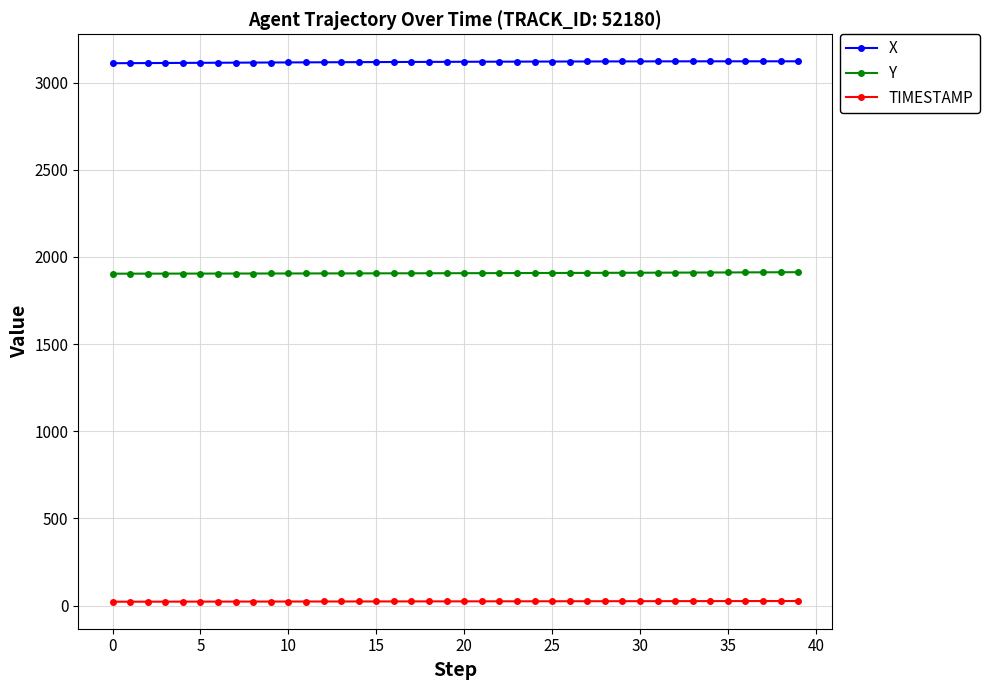

What is the difference between the maximum and minimum values in the TIMESTAMP series?

3.9